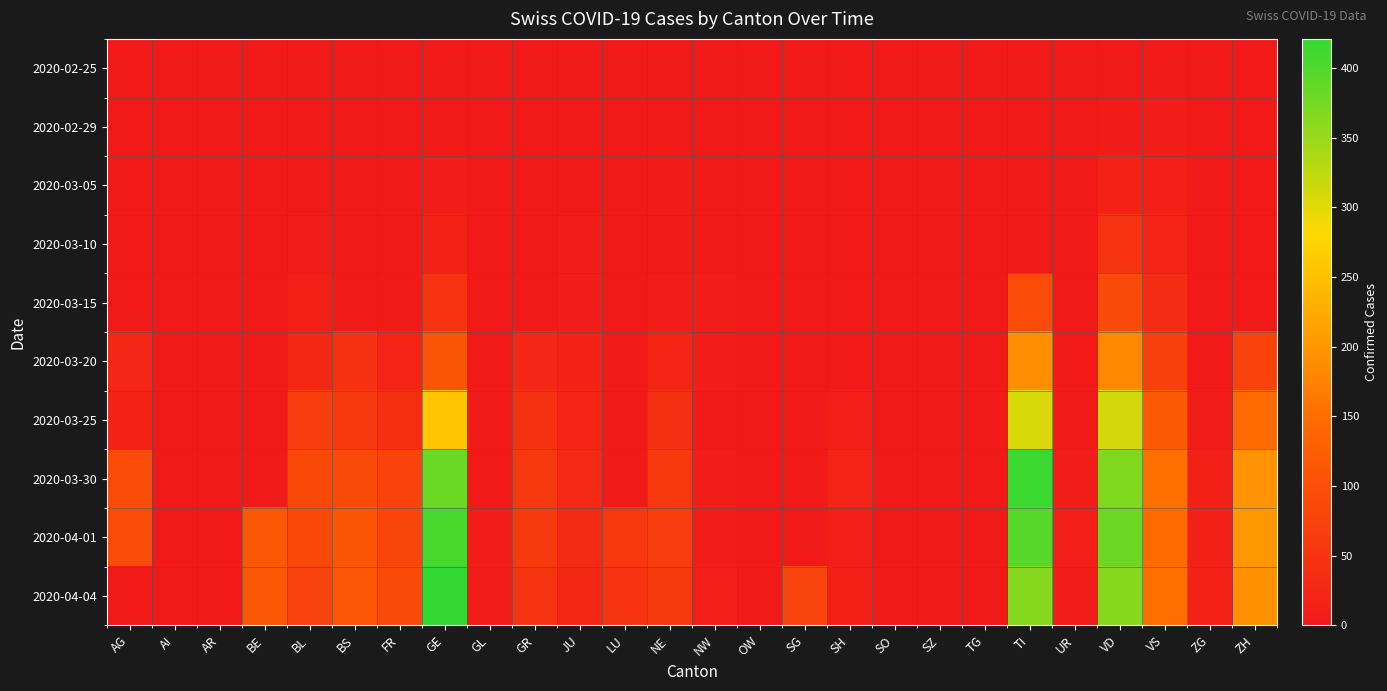

Reading right to left, list all the values displayed in this chart.

2020-02-25: ZH=0	ZG=0	VS=0	VD=0	UR=0	TI=0	TG=0	SZ=0	SO=0	SH=0	SG=0	OW=0	NW=0	NE=0	LU=0	JU=0	GR=0	GL=0	GE=0	FR=0	BS=0	BL=0	BE=0	AR=0	AI=0	AG=0
2020-02-29: ZH=0	ZG=0	VS=5	VD=4	UR=0	TI=0	TG=0	SZ=0	SO=0	SH=0	SG=0	OW=0	NW=0	NE=0	LU=0	JU=1	GR=0	GL=0	GE=3	FR=0	BS=0	BL=1	BE=0	AR=0	AI=0	AG=0
2020-03-05: ZH=0	ZG=0	VS=10	VD=14	UR=0	TI=0	TG=0	SZ=0	SO=0	SH=0	SG=0	OW=0	NW=0	NE=4	LU=0	JU=2	GR=0	GL=0	GE=5	FR=0	BS=1	BL=1	BE=0	AR=0	AI=0	AG=0
2020-03-10: ZH=0	ZG=0	VS=19	VD=48	UR=0	TI=0	TG=0	SZ=0	SO=0	SH=0	SG=0	OW=0	NW=0	NE=4	LU=0	JU=5	GR=0	GL=0	GE=18	FR=0	BS=1	BL=5	BE=0	AR=0	AI=0	AG=0
2020-03-15: ZH=0	ZG=0	VS=35	VD=90	UR=0	TI=92	TG=0	SZ=0	SO=0	SH=0	SG=0	OW=0	NW=6	NE=9	LU=0	JU=9	GR=0	GL=0	GE=46	FR=0	BS=0	BL=12	BE=0	AR=0	AI=0	AG=0
2020-03-20: ZH=78	ZG=1	VS=72	VD=182	UR=0	TI=190	TG=0	SZ=0	SO=0	SH=0	SG=0	OW=0	NW=5	NE=21	LU=0	JU=14	GR=24	GL=0	GE=109	FR=20	BS=45	BL=27	BE=0	AR=0	AI=0	AG=25
2020-03-25: ZH=146	ZG=9	VS=118	VD=311	UR=0	TI=306	TG=0	SZ=0	SO=0	SH=10	SG=0	OW=0	NW=3	NE=41	LU=0	JU=23	GR=45	GL=2	GE=258	FR=39	BS=58	BL=68	BE=0	AR=0	AI=0	AG=16
2020-03-30: ZH=197	ZG=13	VS=153	VD=367	UR=7	TI=415	TG=0	SZ=0	SO=0	SH=19	SG=0	OW=0	NW=8	NE=57	LU=0	JU=28	GR=58	GL=3	GE=382	FR=77	BS=90	BL=86	BE=0	AR=0	AI=0	AG=94
2020-04-01: ZH=203	ZG=13	VS=146	VD=380	UR=10	TI=396	TG=0	SZ=0	SO=0	SH=10	SG=0	OW=0	NW=9	NE=66	LU=57	JU=29	GR=59	GL=5	GE=406	FR=81	BS=108	BL=86	BE=115	AR=0	AI=0	AG=94
2020-04-04: ZH=194	ZG=14	VS=149	VD=363	UR=6	TI=363	TG=0	SZ=0	SO=0	SH=12	SG=79	OW=0	NW=10	NE=59	LU=49	JU=27	GR=52	GL=5	GE=421	FR=89	BS=112	BL=73	BE=113	AR=0	AI=0	AG=0